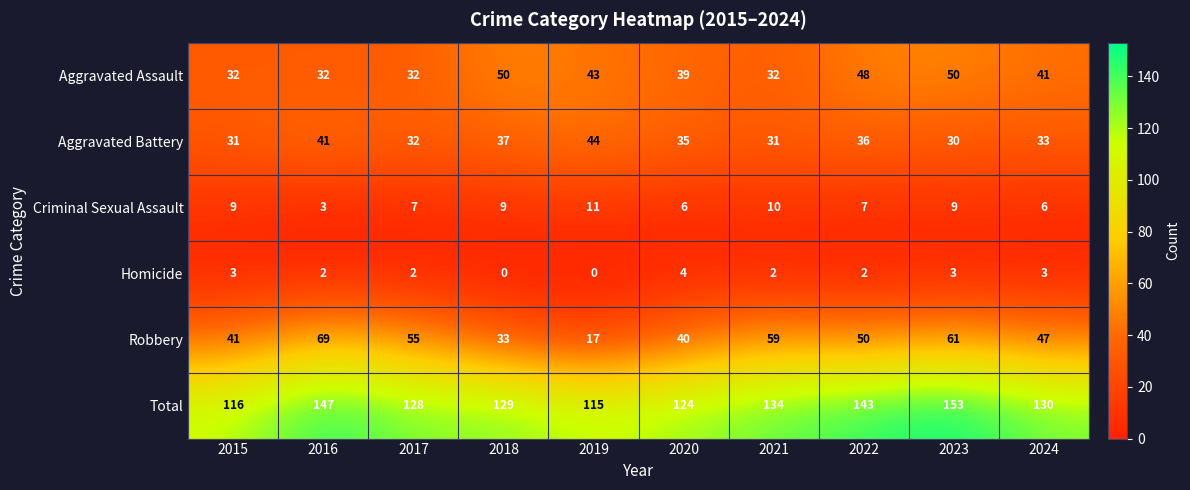

Which series has the largest total across all categories?

Total